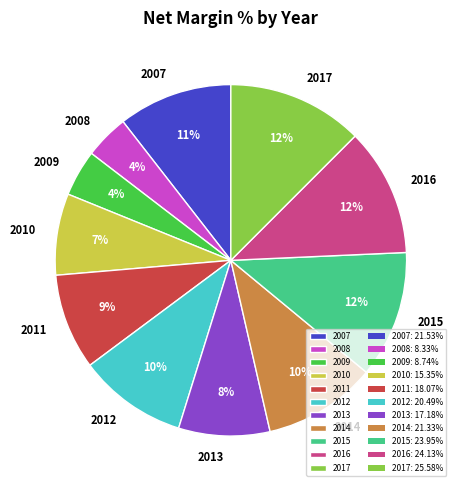

The 2015 slice represents 18% of the pie. True or false?

False